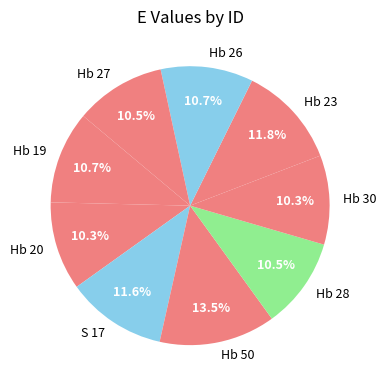

Which category has the biggest portion of the pie?

Hb 50